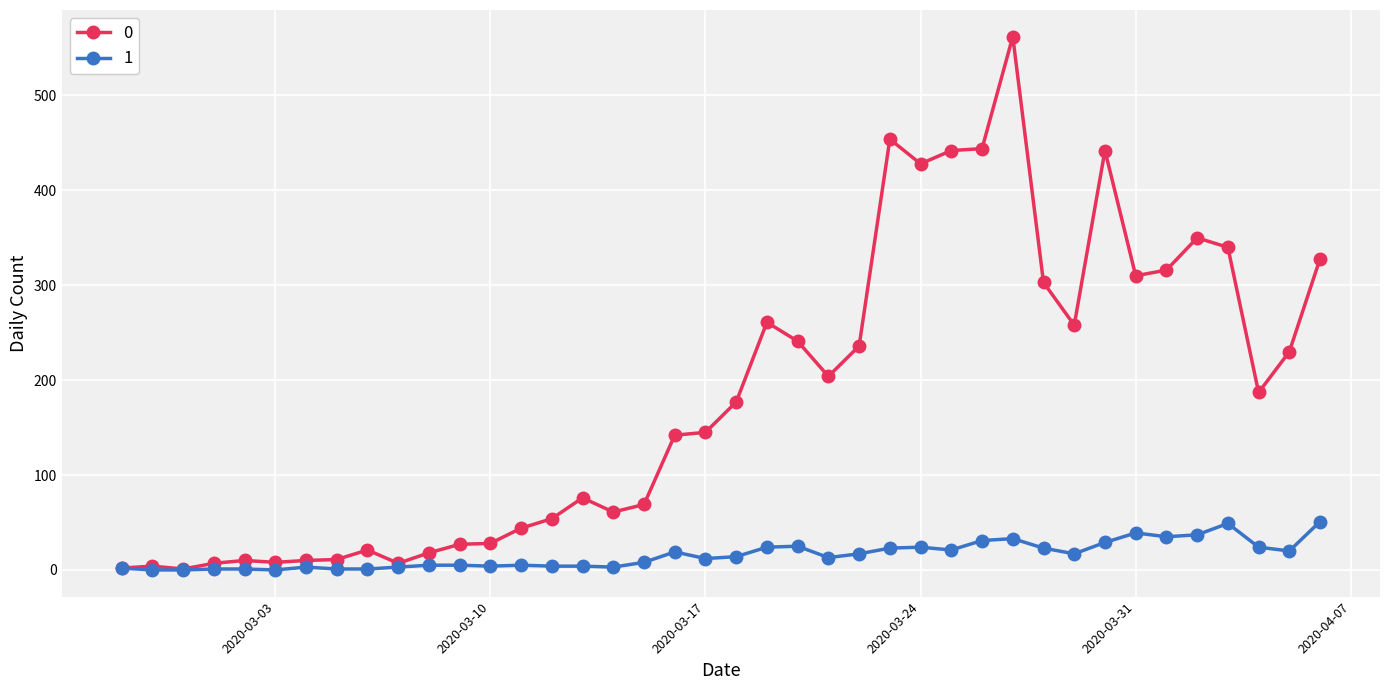

What is the maximum value shown in the chart?

562